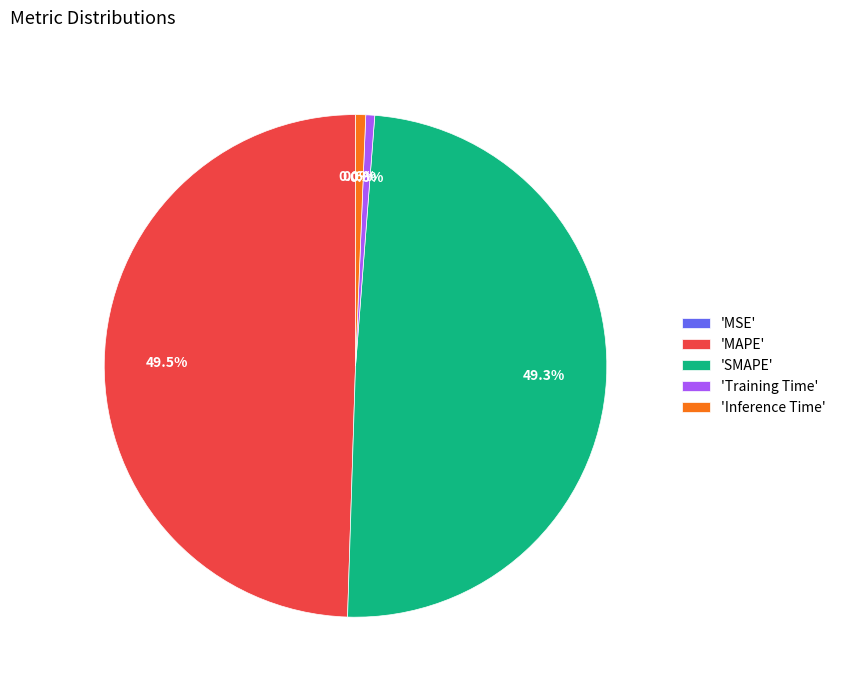

Is there any slice that represents more than half of the pie?

No